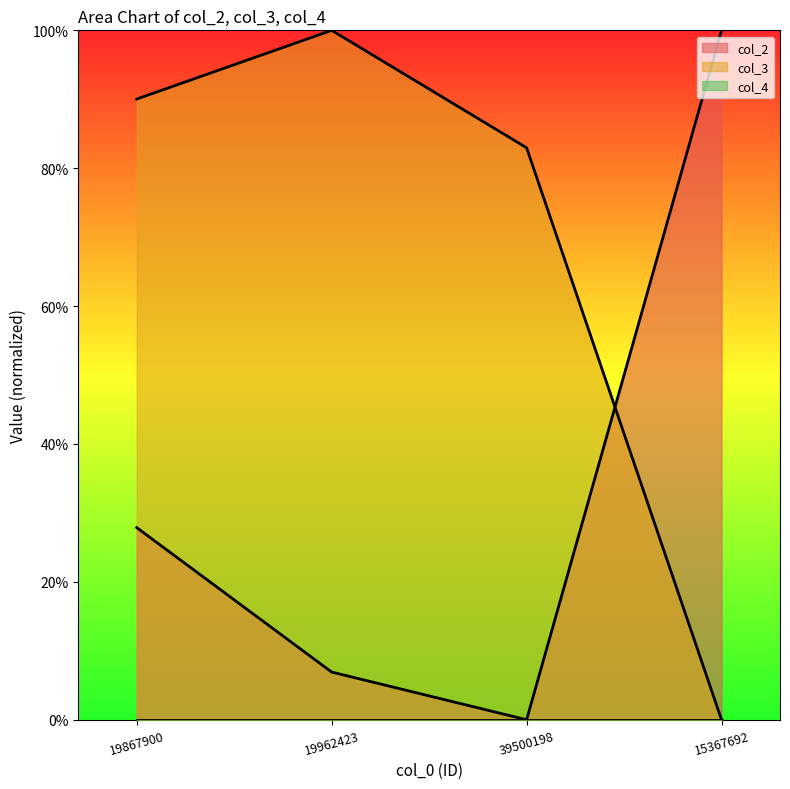

Reading left to right, what are all the values shown in this chart?

col_2: 19867900=27.9	19962423=6.9	39500198=0.0	15367692=100.0
col_3: 19867900=90.0	19962423=100.0	39500198=83.0	15367692=0.0